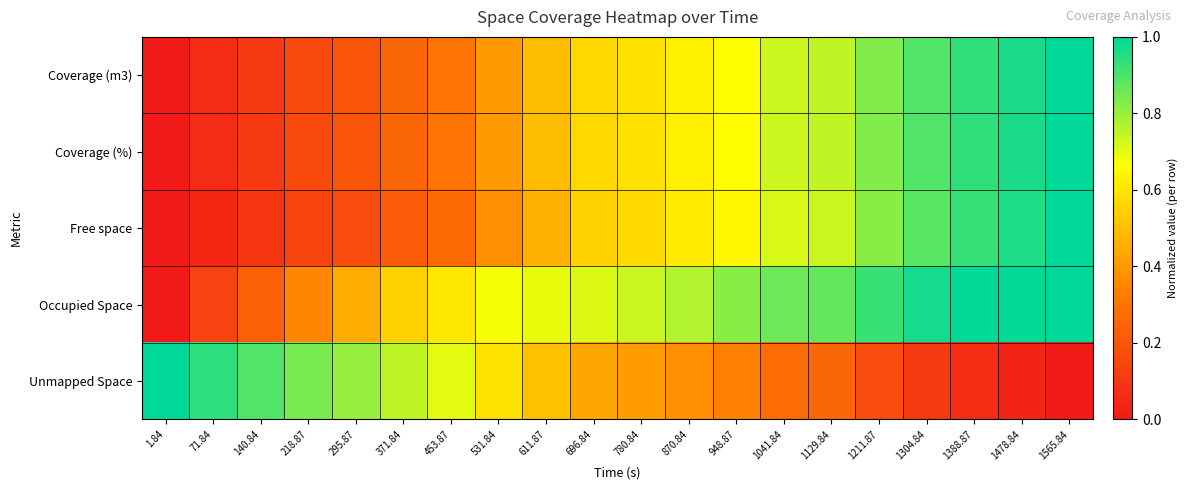

What is the spread (max minus min) of values at 71.84?

0.9